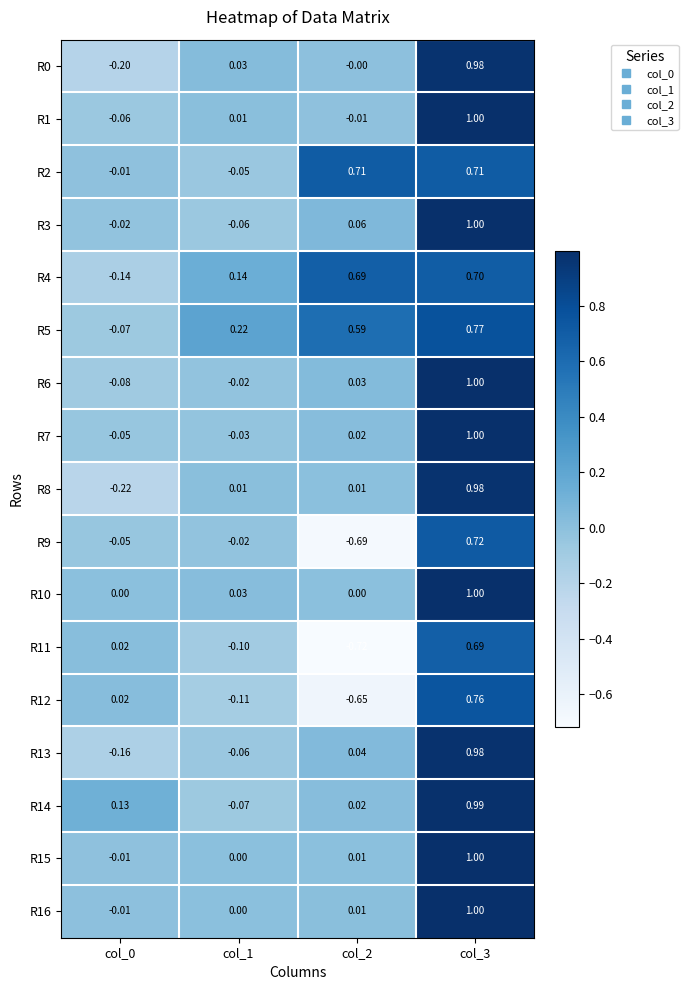

Is the value of R2 at col_0 greater than the value of R11 at col_2?

Yes